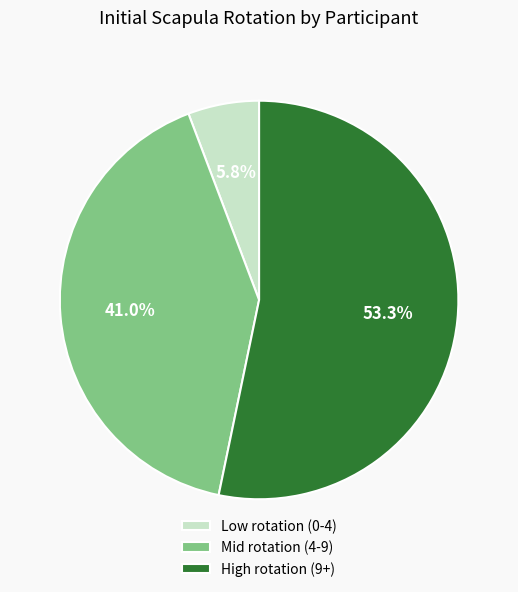

Combined, do Low rotation (0-4) and Mid rotation (4-9) account for over 50%?

No